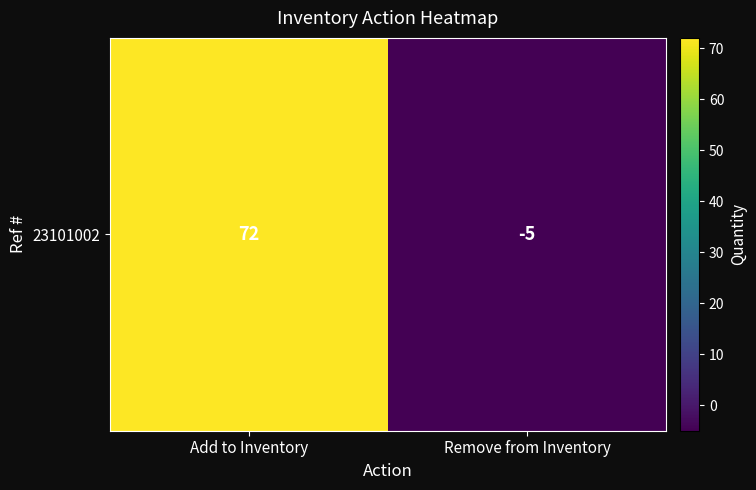

Rank the categories by value from highest to lowest.

Add to Inventory, Remove from Inventory